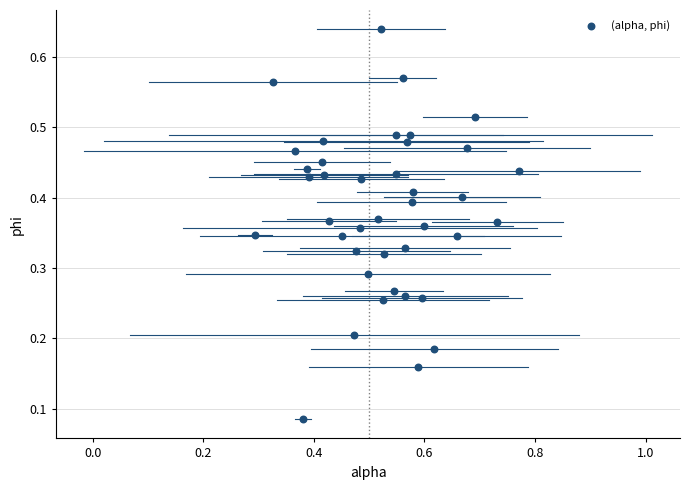

How many data points are displayed?

40